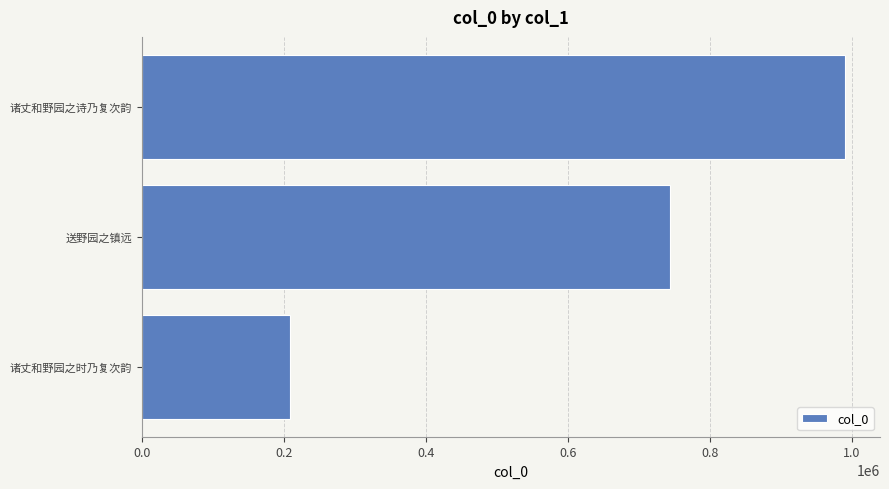

List the labels in order of value, smallest first.

诸丈和野园之时乃复次韵, 送野园之镇远, 诸丈和野园之诗乃复次韵